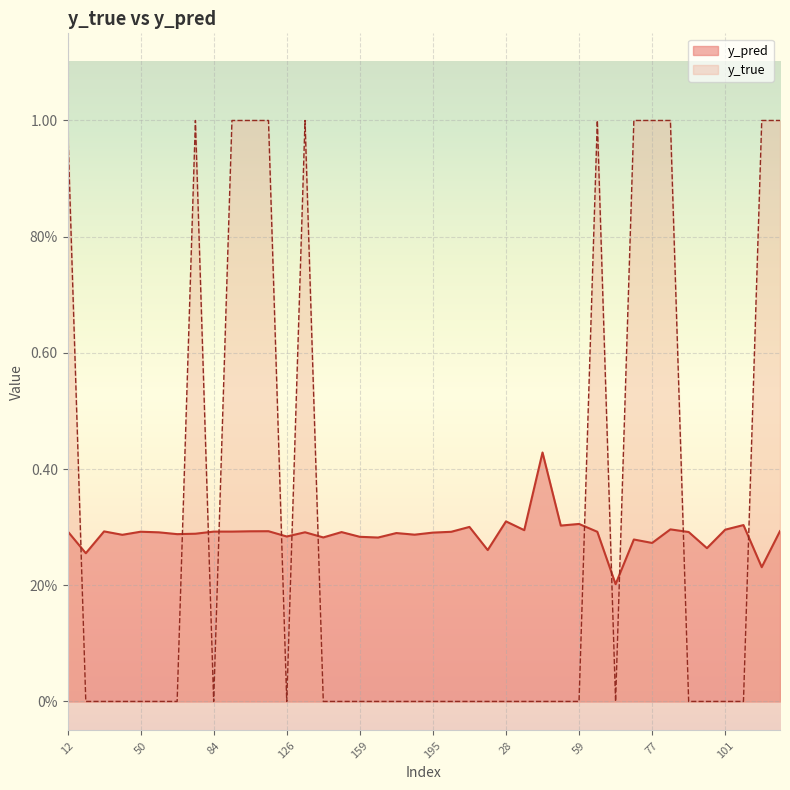

Which series ends up on top after the final intersection of y_pred and y_true?

y_true